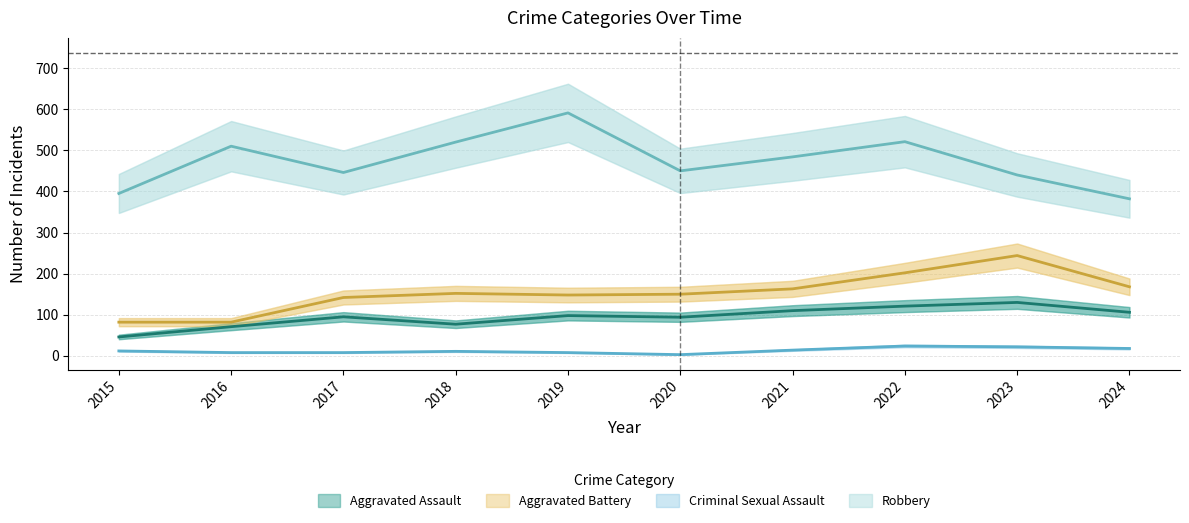

True or false: Criminal Sexual Assault and Aggravated Battery intersect in this chart.

False